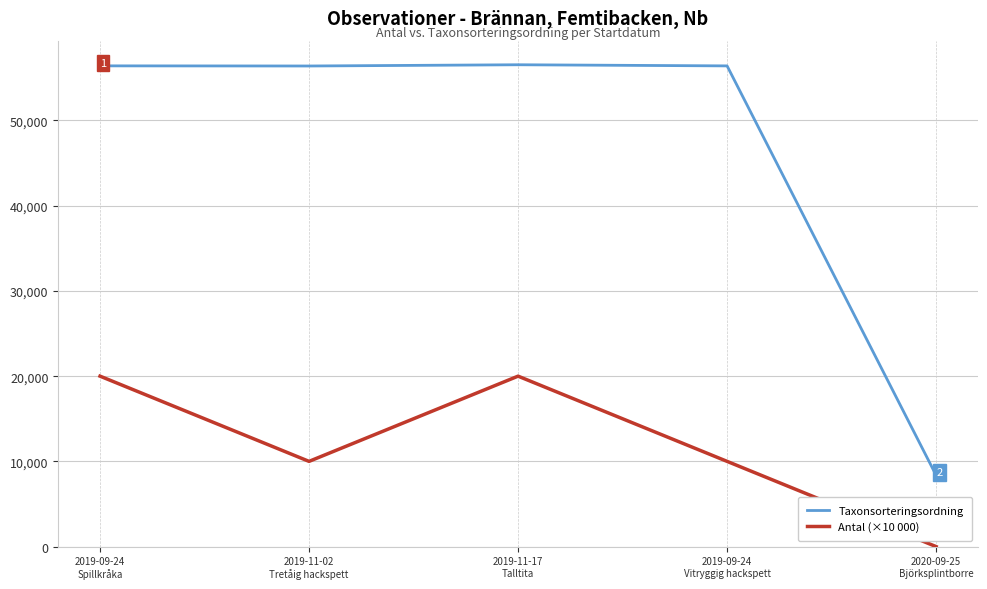

What is the difference between the maximum and minimum values in the Taxonsorteringsordning series?

48173